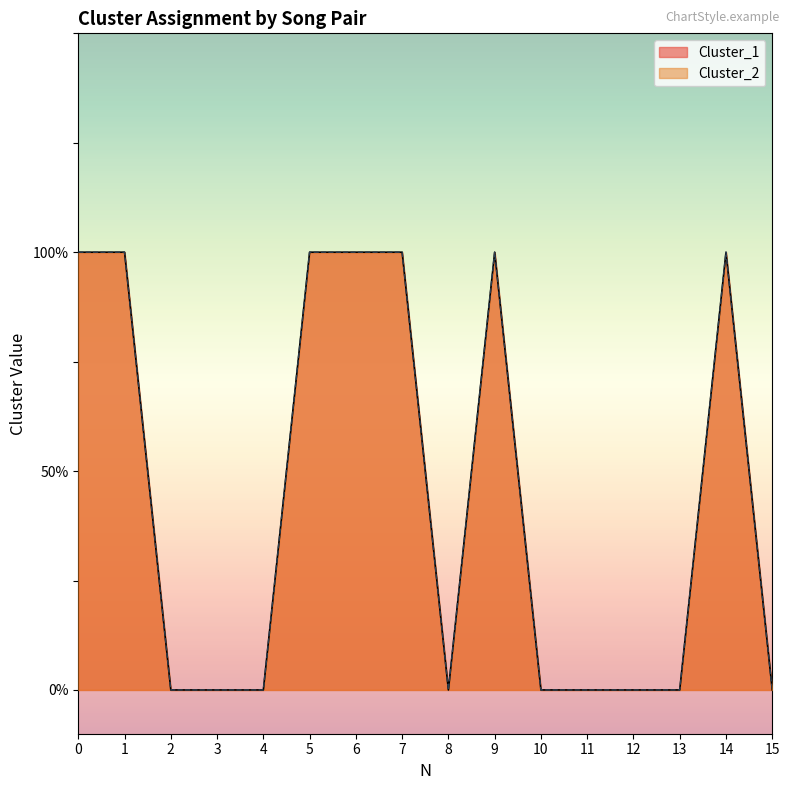

True or false: Cluster_1 and Cluster_2 intersect in this chart.

False